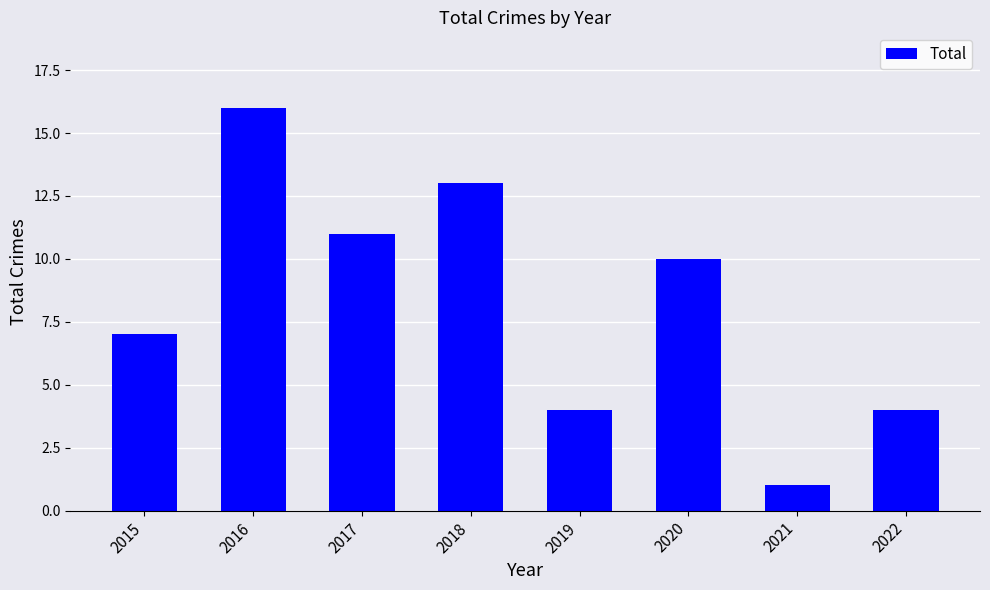

What is the difference between the maximum and second lowest values?

12